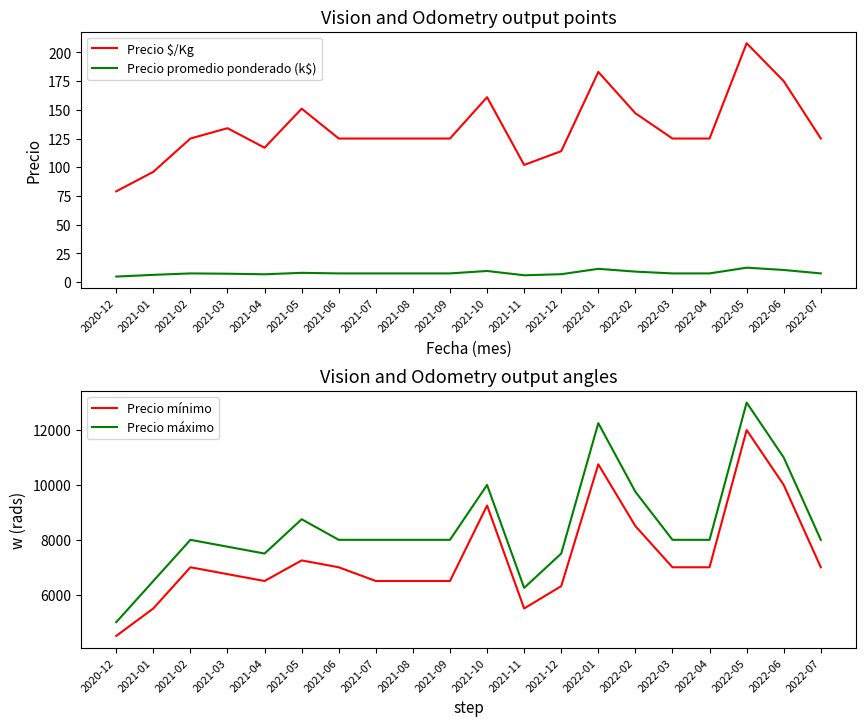

What is the spread (max minus min) of values at 2021-11?

6244.1